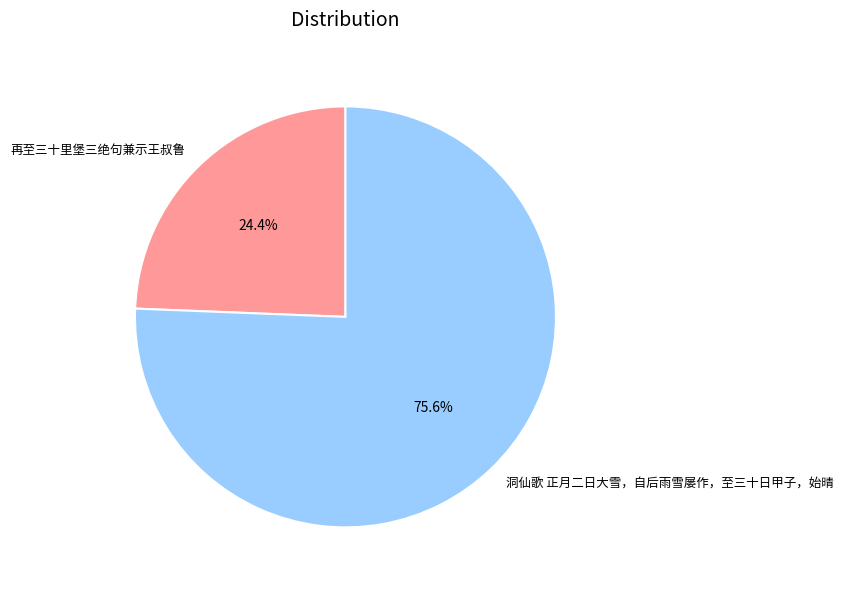

What percentage is the 再至三十里堡三绝句兼示王叔鲁 slice, to the nearest percent?

24%